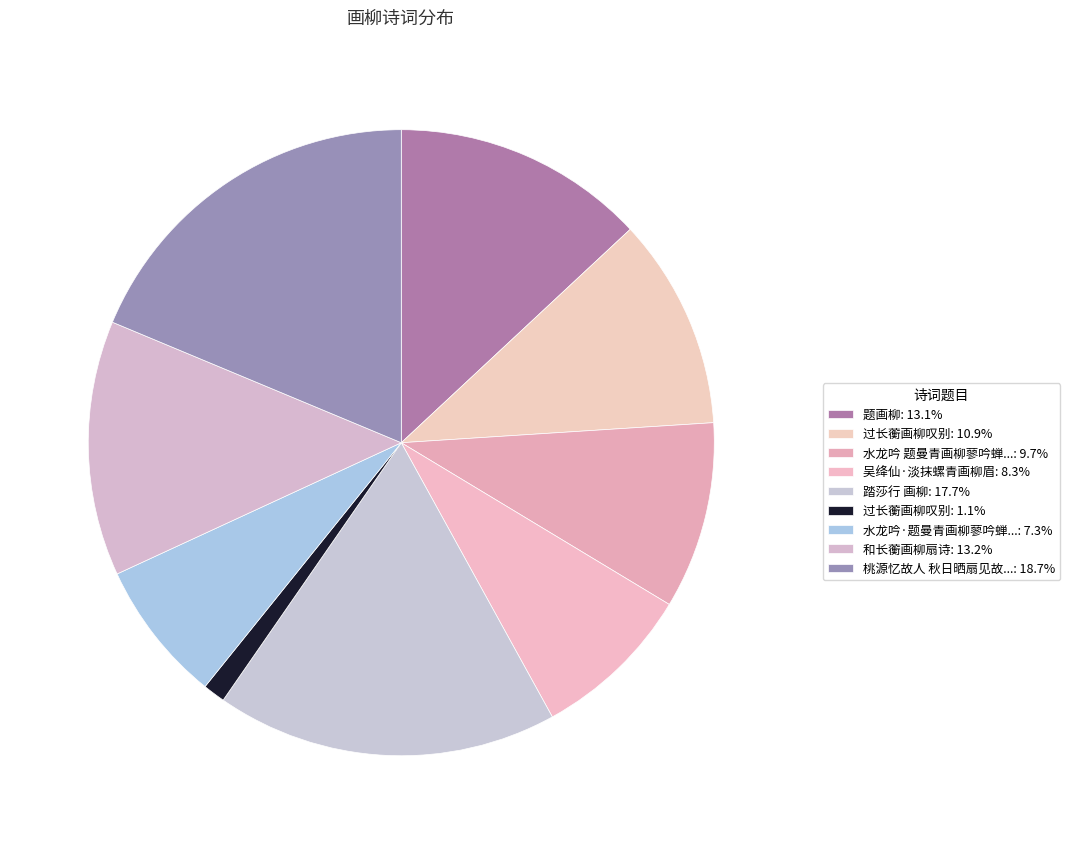

Count the number of slices in the pie.

9